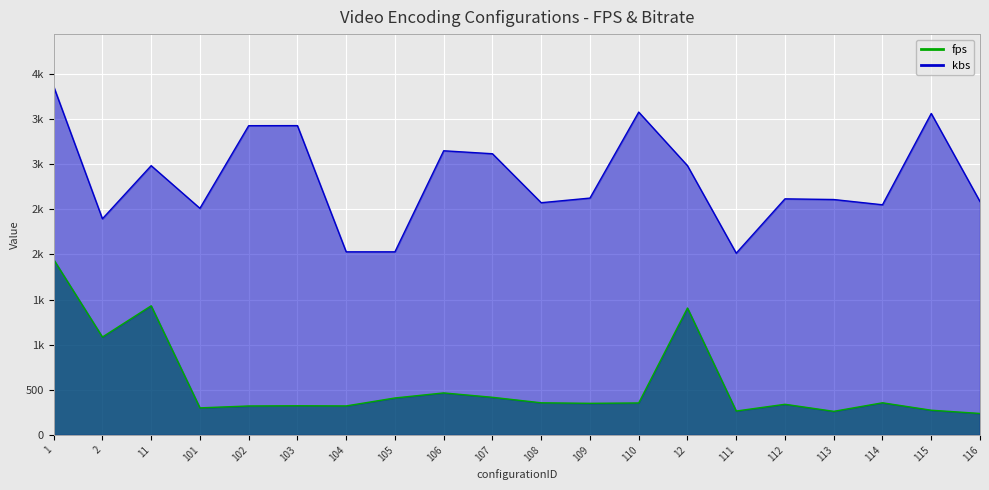

What is the sum of all fps values?

11244.4